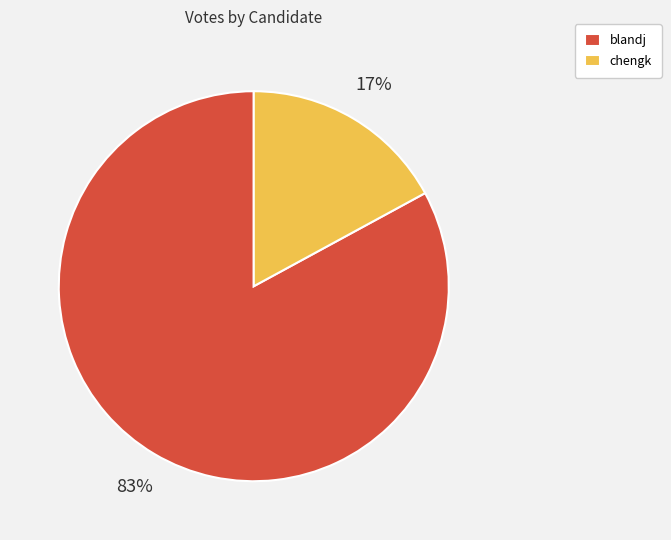

How many slices are in this pie chart?

2